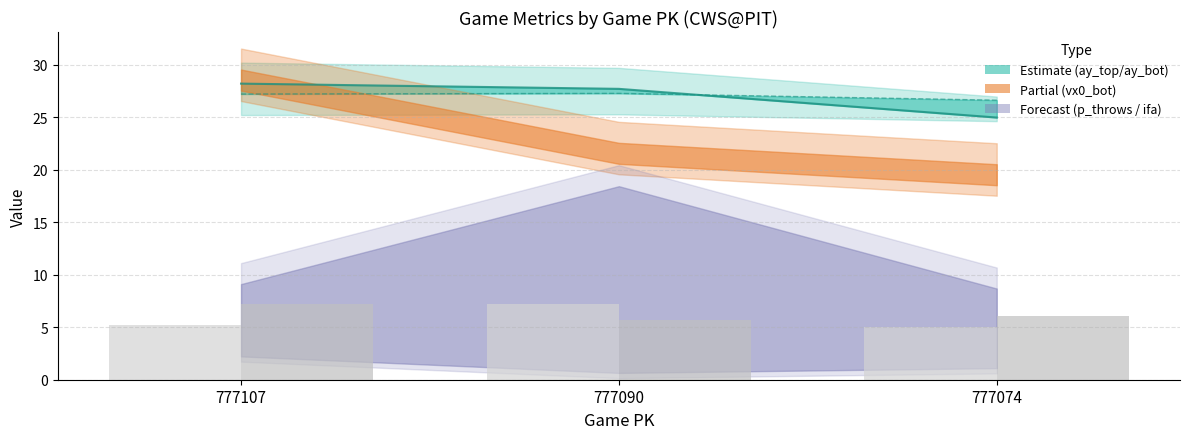

Reading right to left, list all the values displayed in this chart.

ay_top line: 25.0	27.7	28.2
ay_bot line: 26.6	27.3	27.2
if_fielding_Strategic_bot (bars): 5.0	7.2	5.2
if_fielding_Strategic_top (bars): 6.1	5.6	7.2